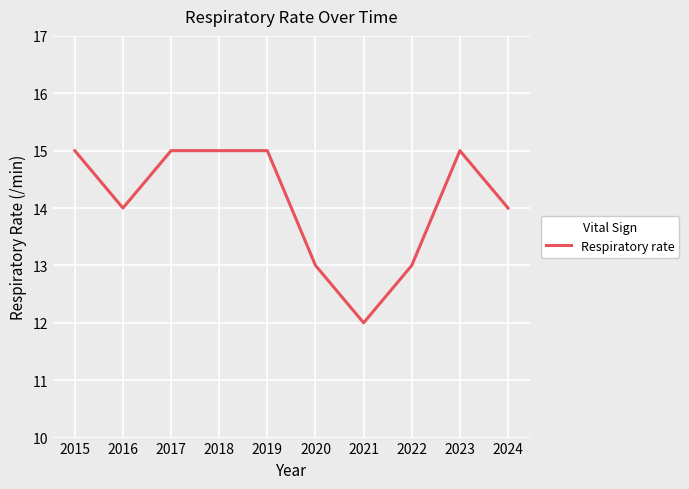

What is the difference between the maximum and second lowest values?

2